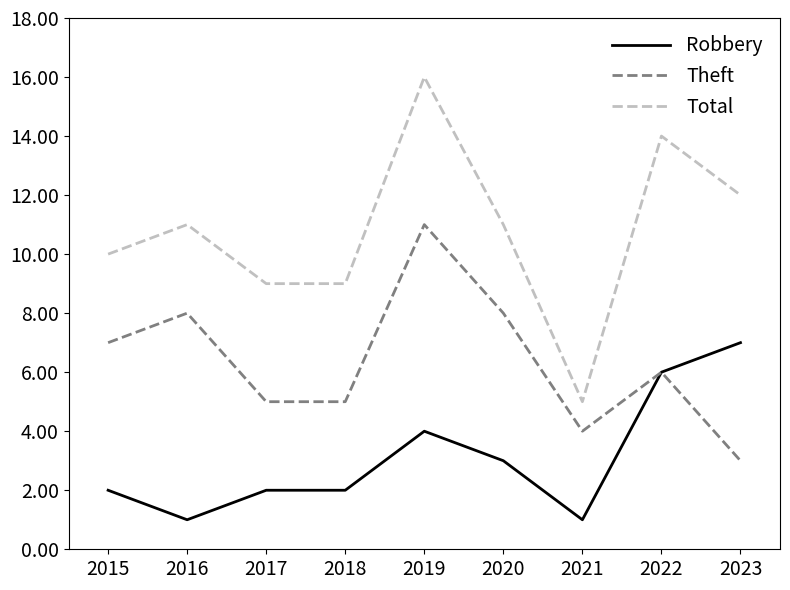

True or false: Robbery has a value of 3 at 2017.

False